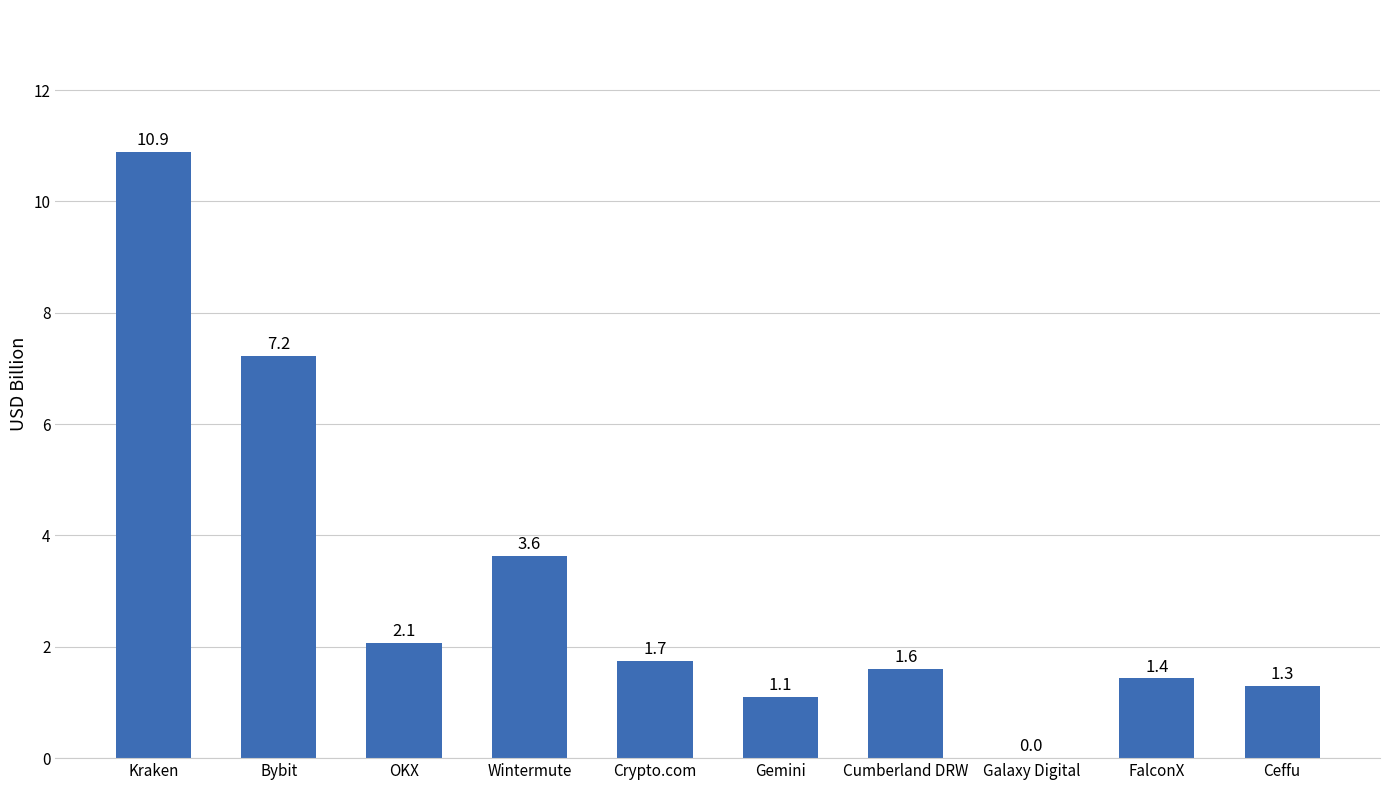

Reading left to right, list all the values displayed in this chart.

10.9	7.2	2.1	3.6	1.7	1.1	1.6	0.0	1.4	1.3